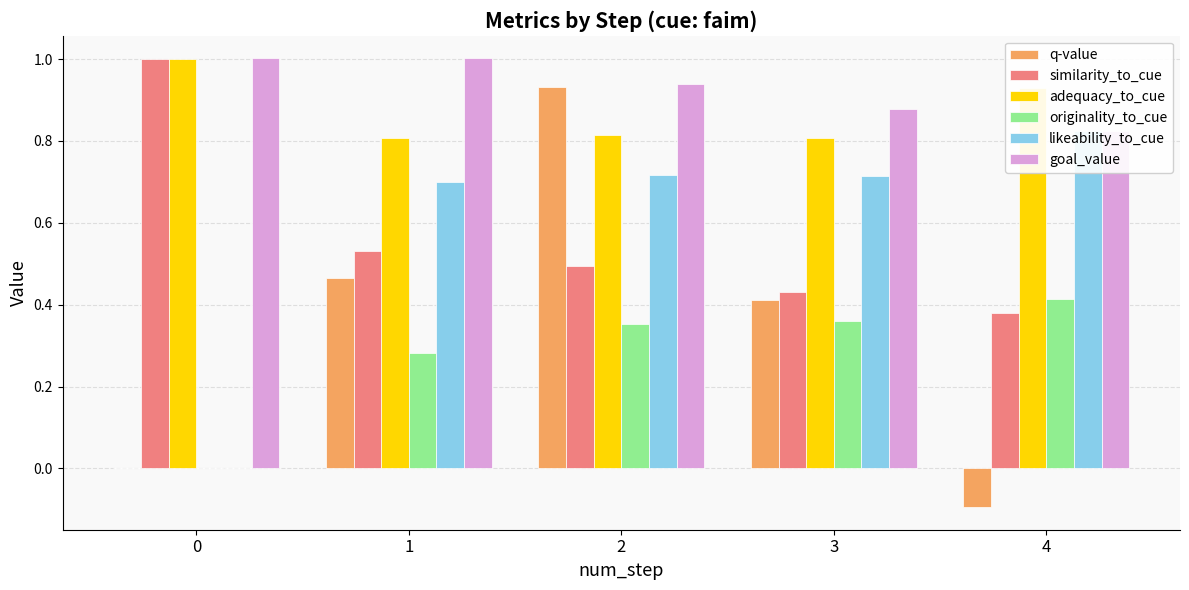

Count the number of categories in the chart.

5